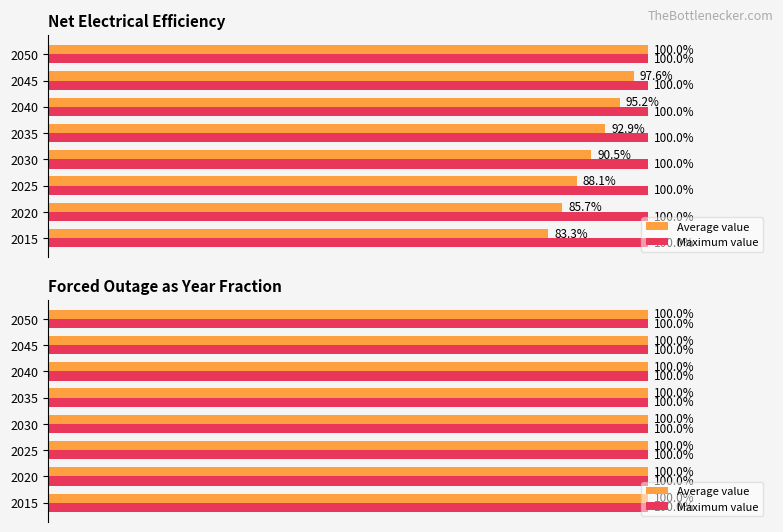

What is the approximate value at 2015?

83.3